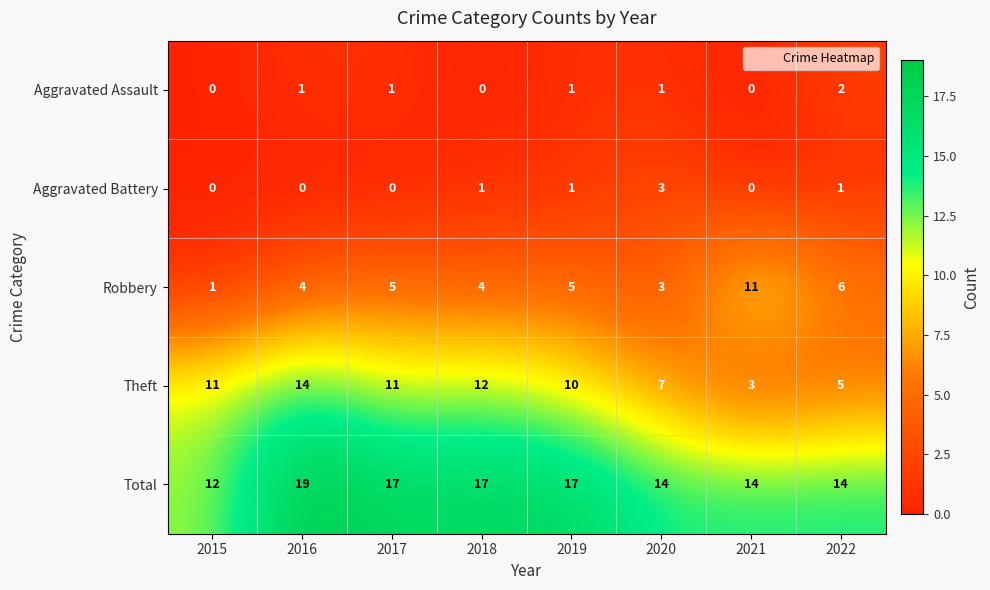

At which category is the sum across all series the highest?

2016